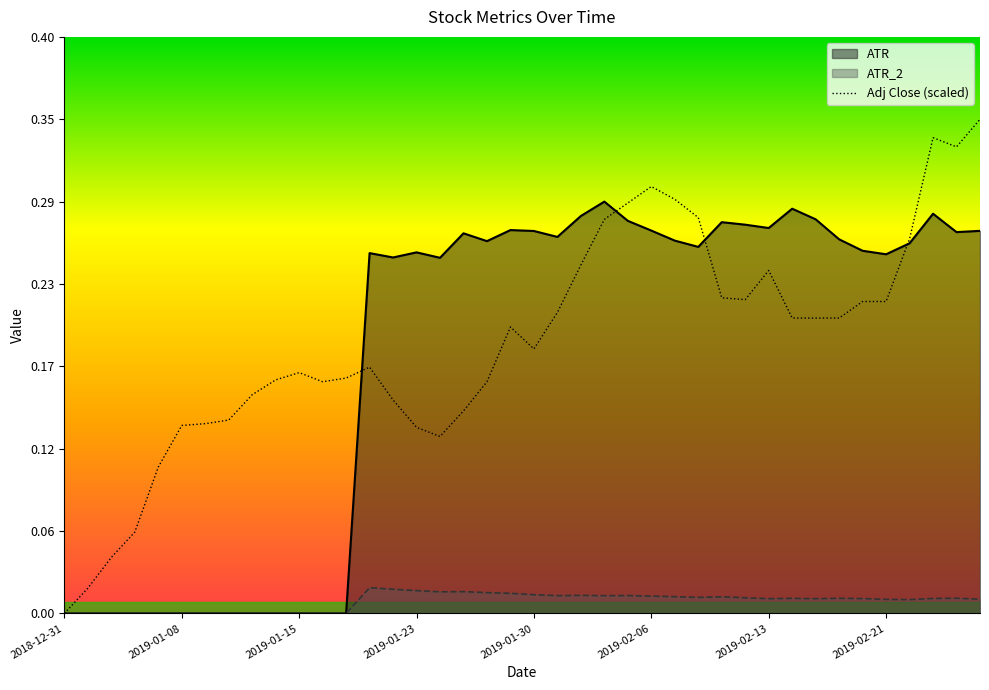

How many lines are shown in the chart?

2